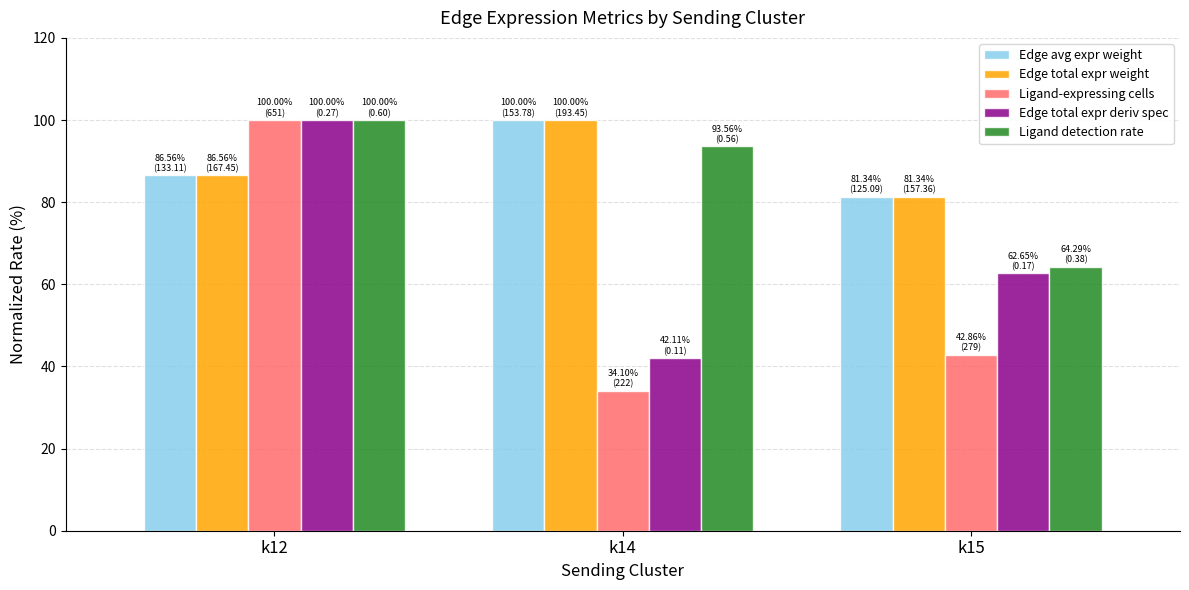

What is the total value across all series at k12?

473.1